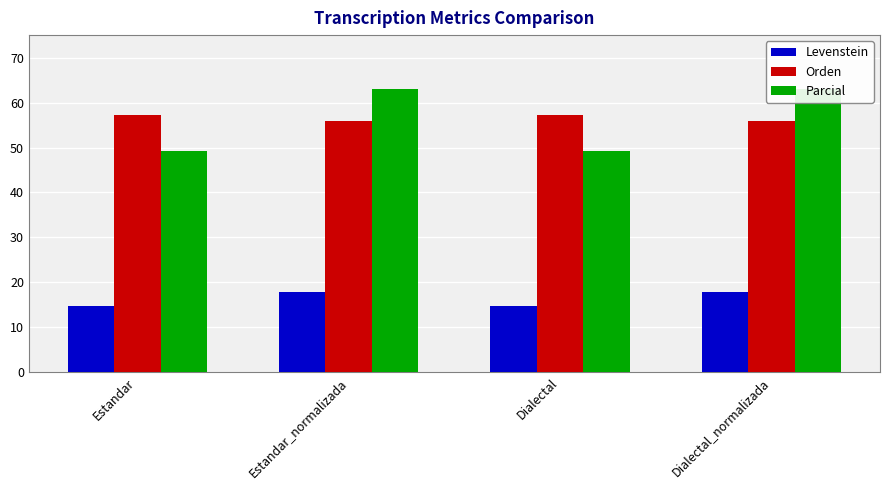

How many series are shown in this chart?

3